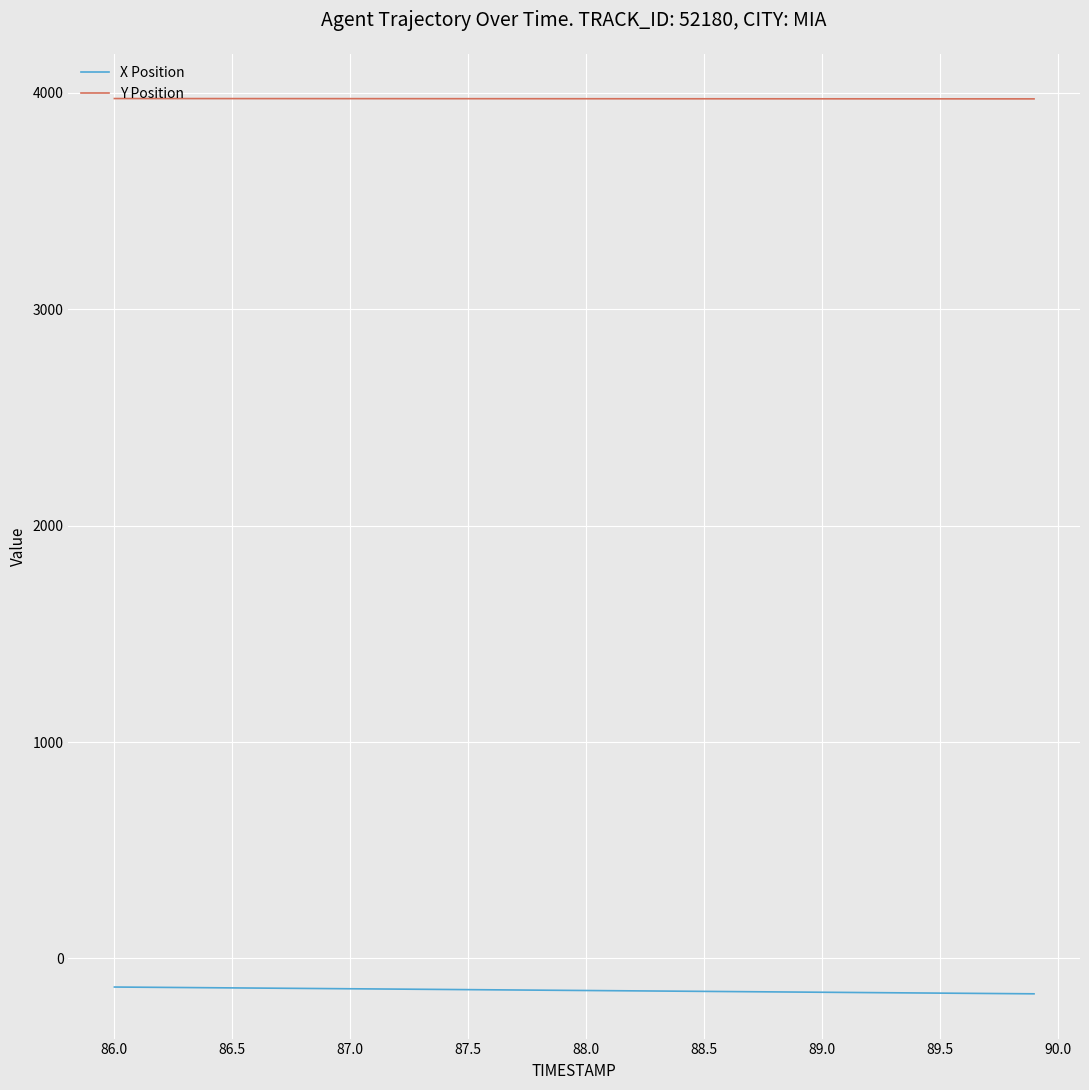

What is the highest value of the Y Position series?

3973.3